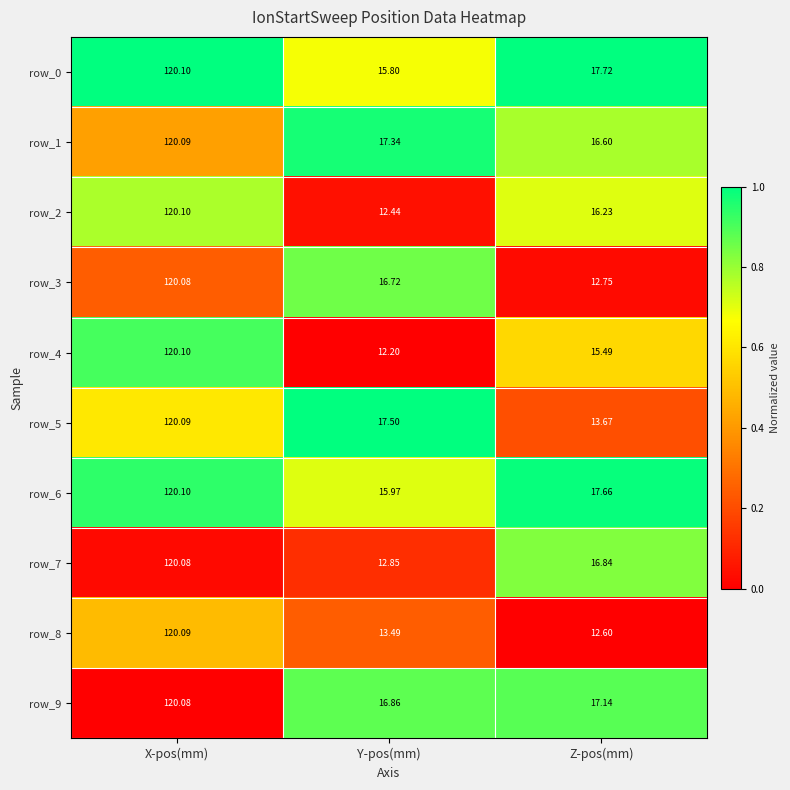

Where is row_7 nearest to the value 66?

Z-pos(mm)